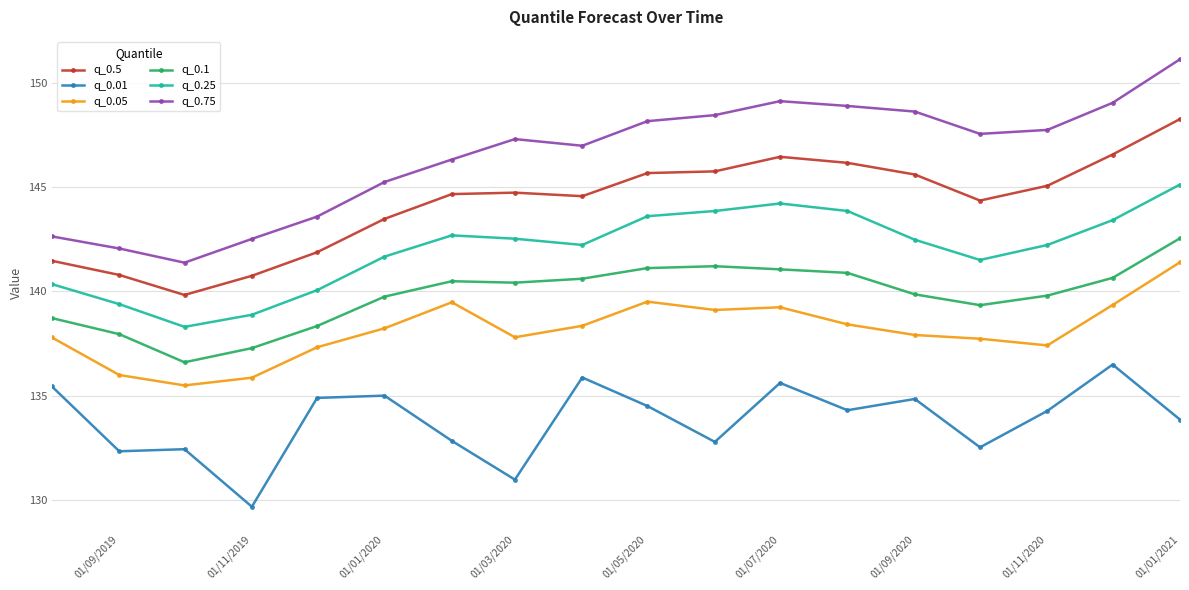

List the series in order of their peak value, highest first.

q_0.75, q_0.5, q_0.25, q_0.1, q_0.05, q_0.01